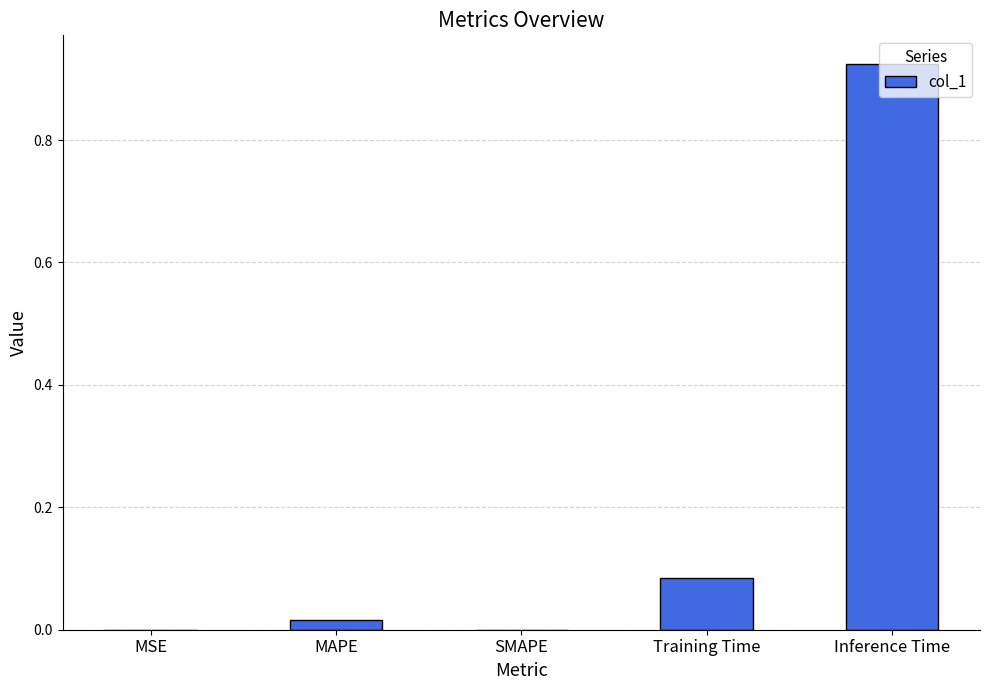

Which label corresponds to the largest value in the chart?

Inference Time